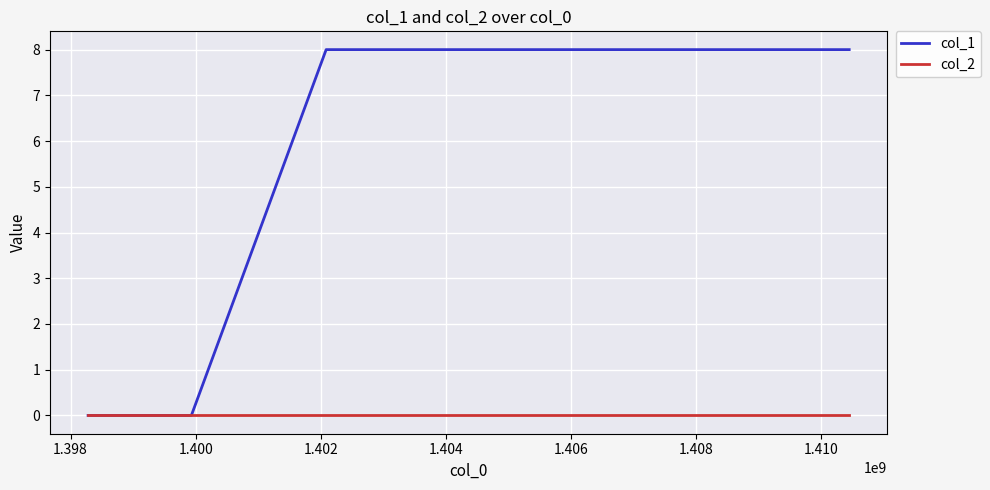

Which series has the largest range (max minus min)?

col_1